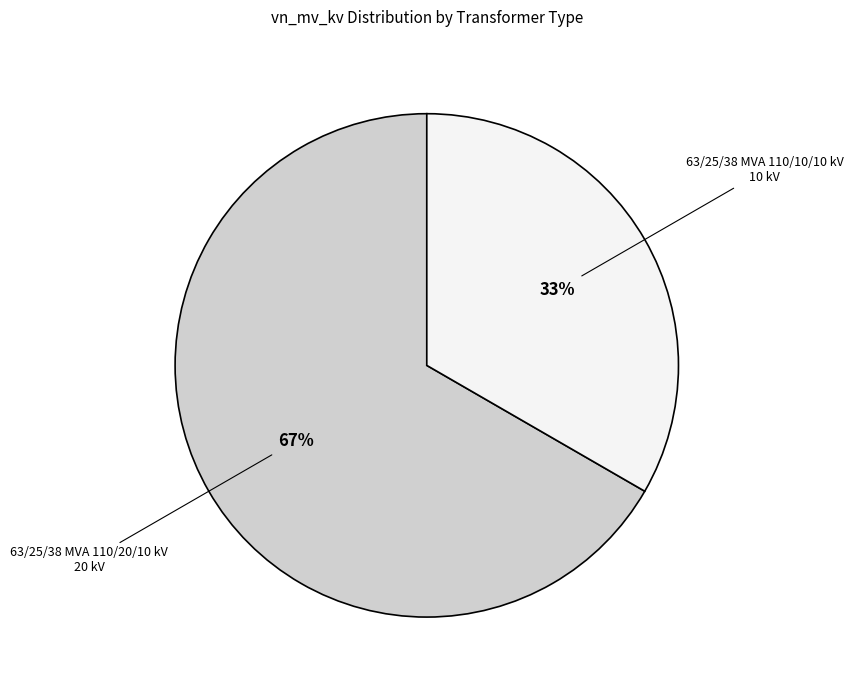

Is there a majority slice in this chart?

Yes